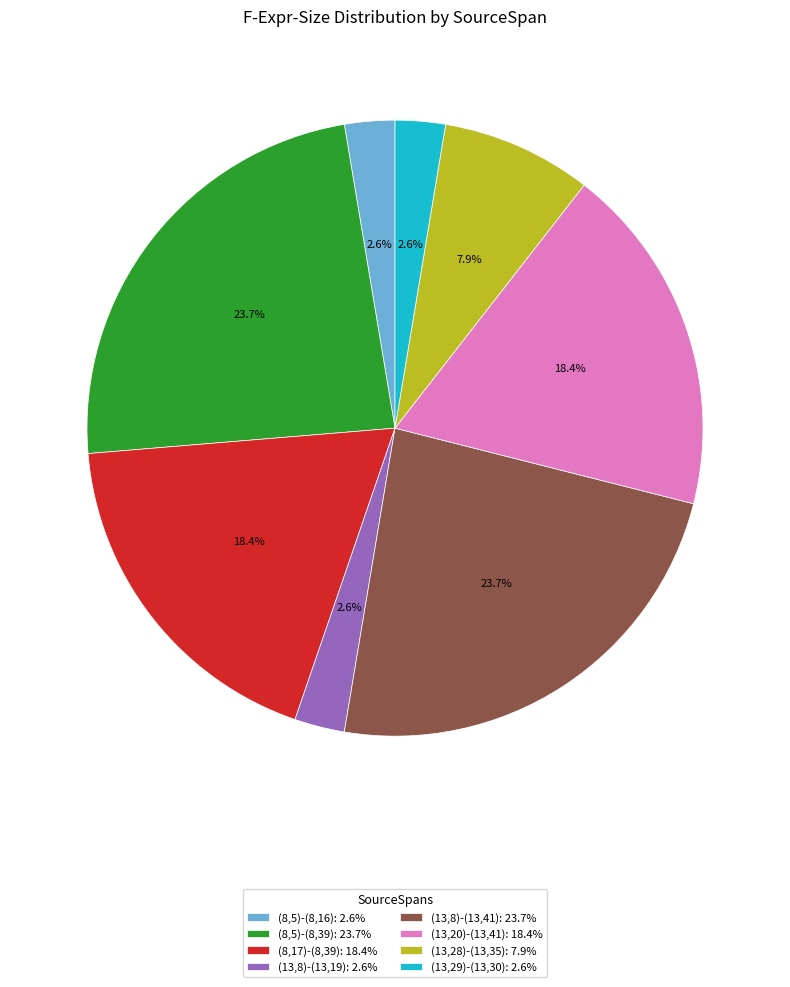

Does (8,5)-(8,39): 23.7% represent more than half of the total?

No